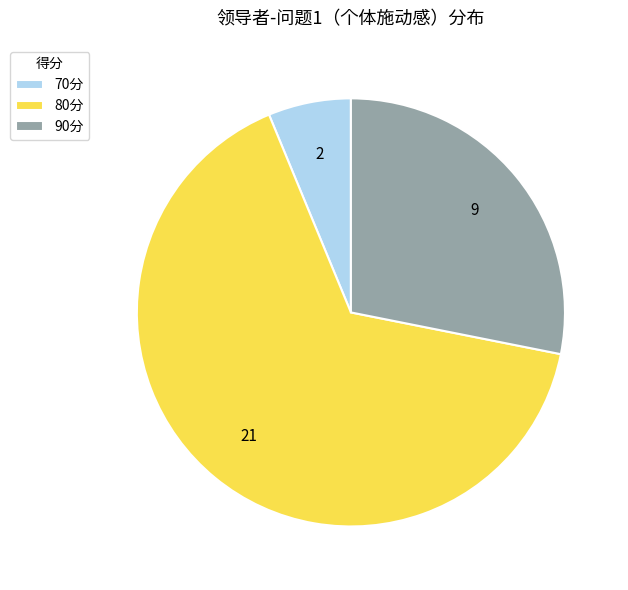

Rank the categories by value from lowest to highest.

70分, 90分, 80分